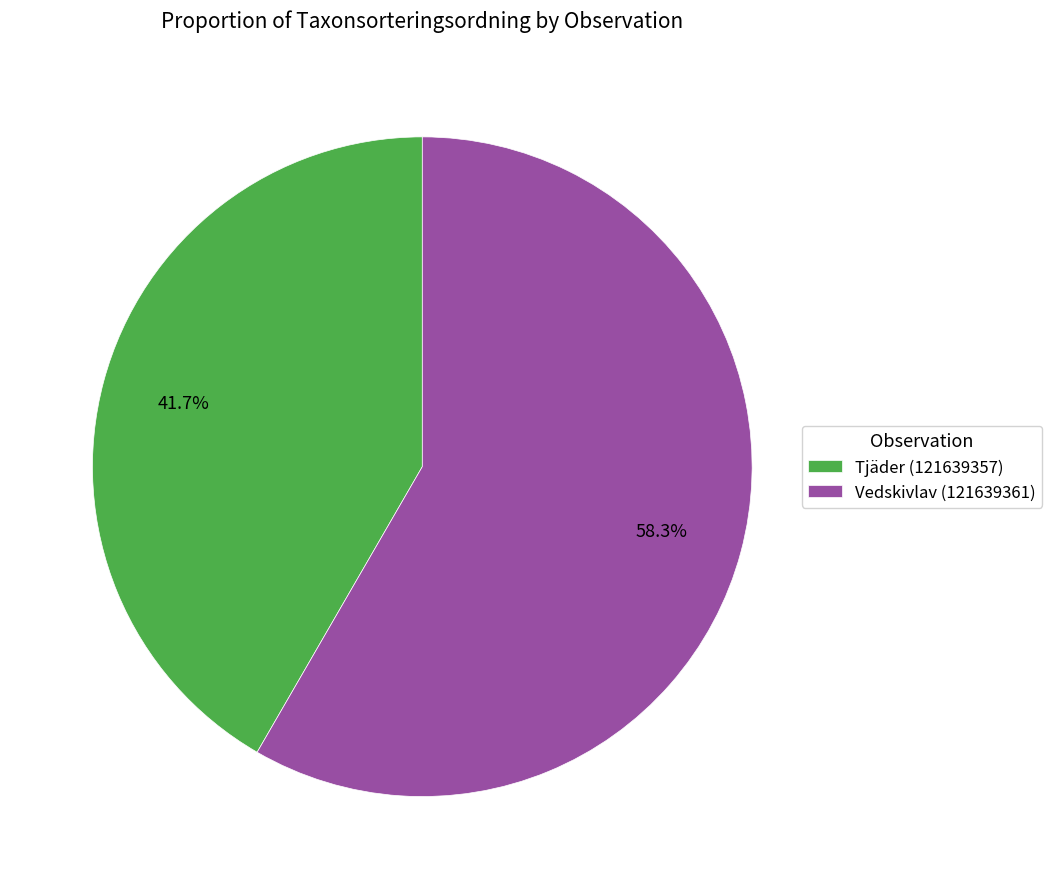

Does any single category account for the majority?

Yes